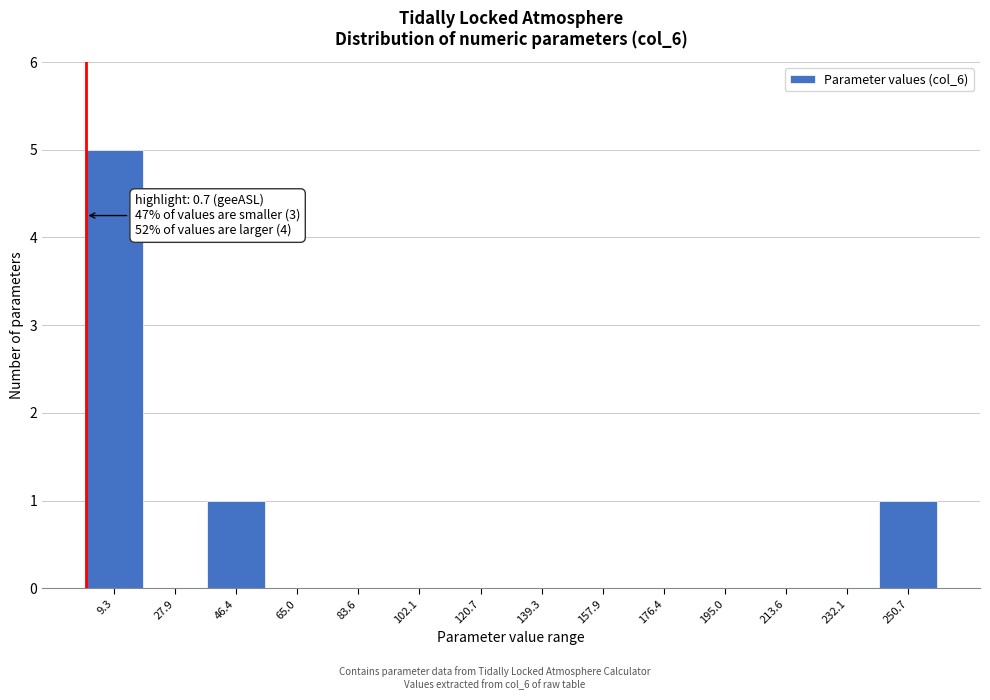

Which range on the x-axis has the tallest bar?

0 to 18